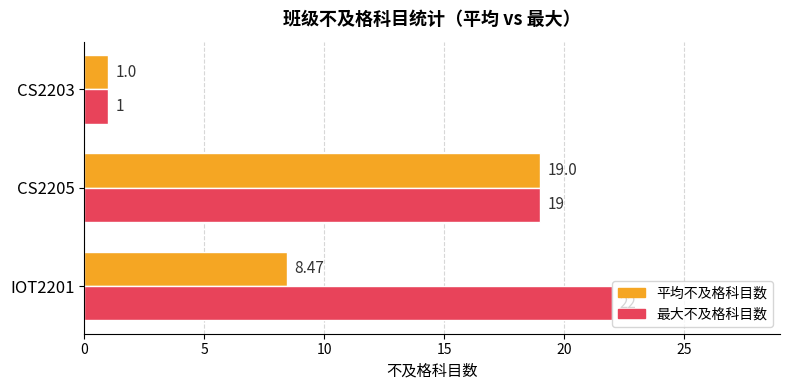

What is the difference between the 最大不及格科目数 values at CS2203 and IOT2201?

21.0